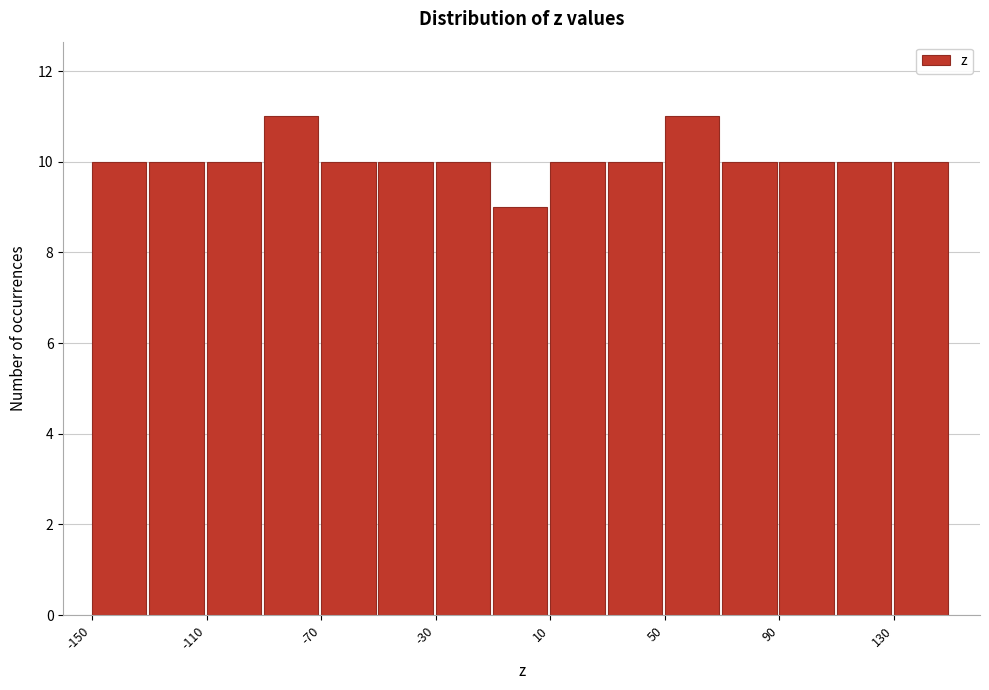

Reading left to right, transcribe this chart: for each bar, give the range it covers on the x-axis and its height. Neither the bar edges nor the heights are printed on the chart, so give them approximately, as read against the axes.

-150 to -130: 10
-130 to -110: 10
-110 to -90: 10
-90 to -70: 11
-70 to -50: 10
-50 to -30: 10
-30 to -10: 10
-10 to 10: 9
10 to 30: 10
30 to 50: 10
50 to 70: 11
70 to 90: 10
90 to 110: 10
110 to 130: 10
130 to 150: 10